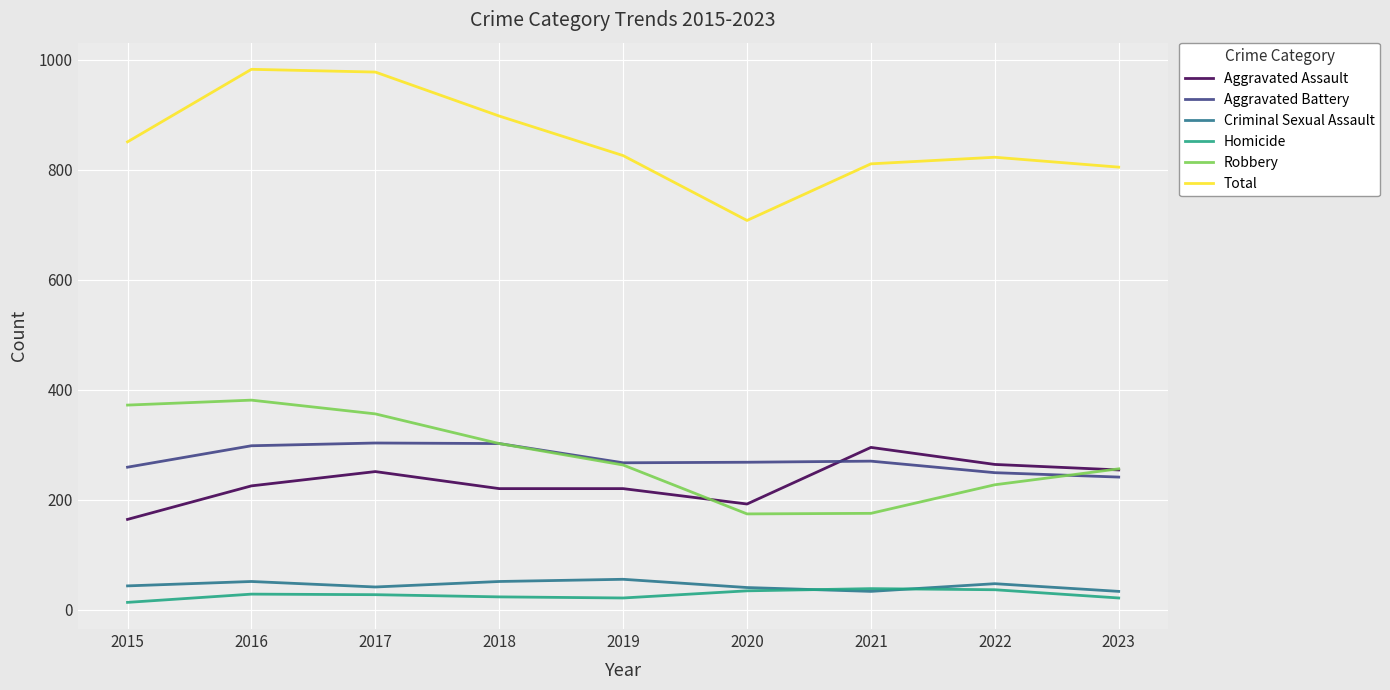

Which series has the largest total across all categories?

Total